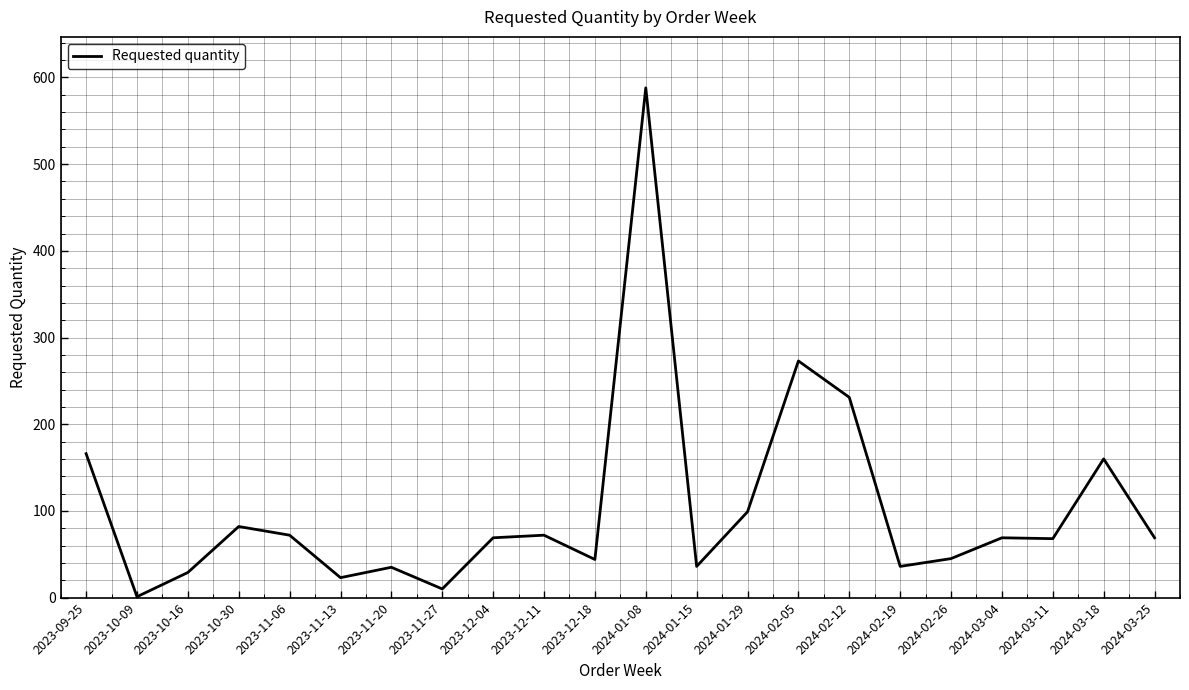

At which category does the chart reach its peak across all series?

2024-01-08